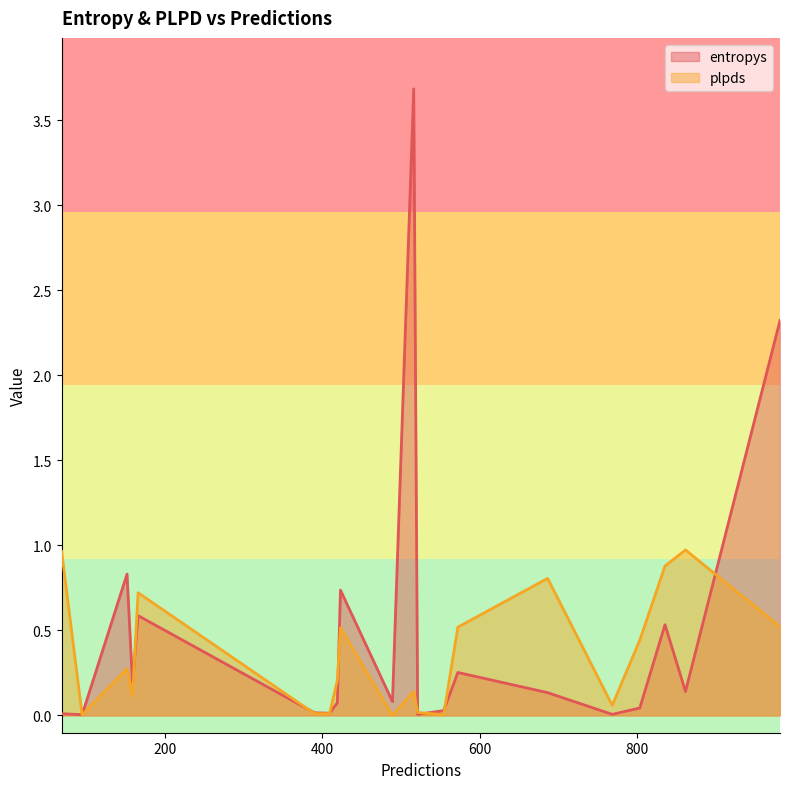

Rank the series by their maximum value, from highest to lowest.

entropys, plpds